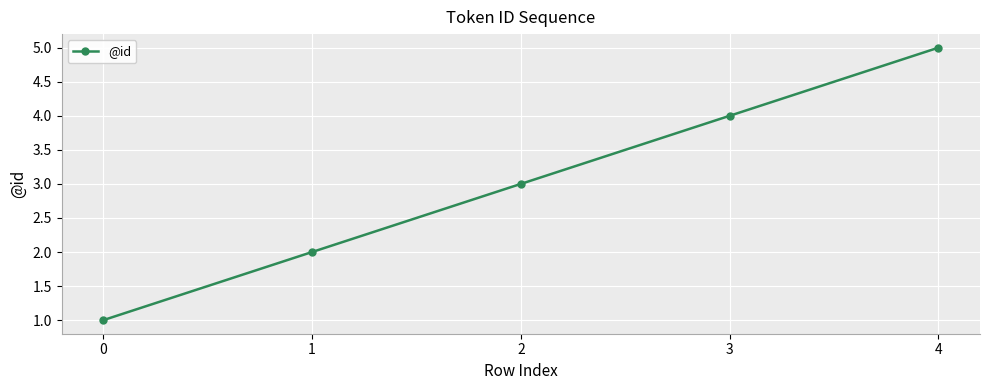

Rank the categories by value from lowest to highest.

0, 1, 2, 3, 4